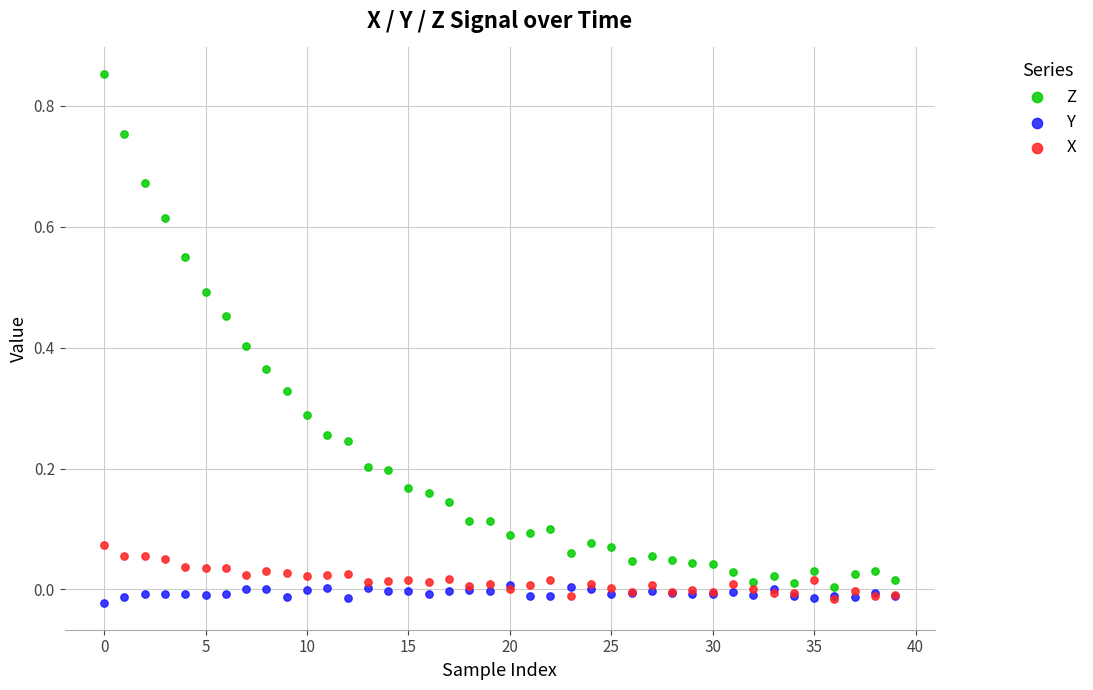

What are all the series names shown in the legend?

Z, Y, X